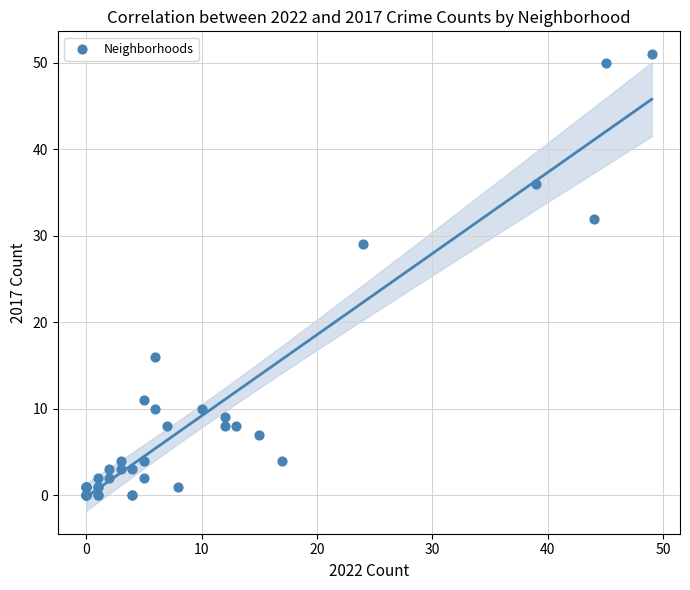

What Y value in the scatter plot is closest to 25?

29